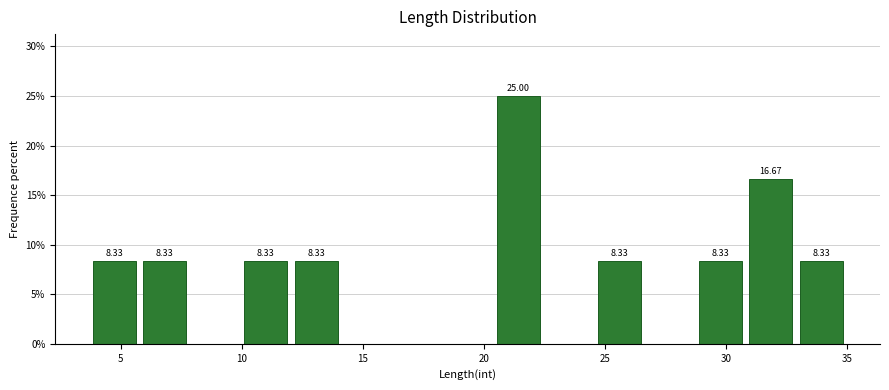

Which range on the x-axis has the tallest bar?

20.5 to 22.5